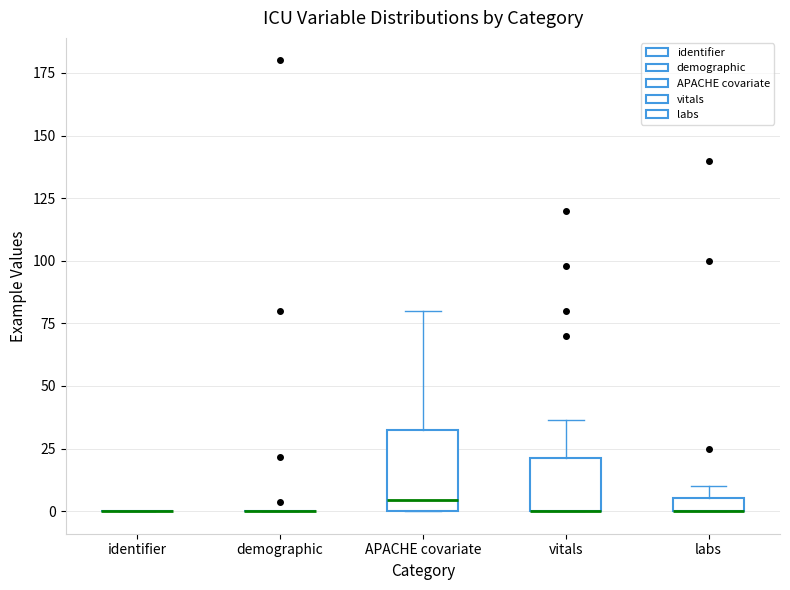

Where is the upper edge of the box for APACHE covariate on the y-axis? The values are not printed on the chart, so give them approximately, as read against the axis.

35